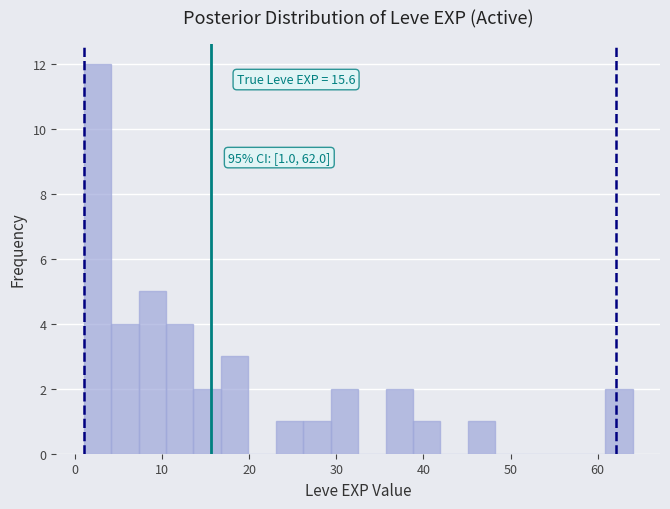

Around what value on the x-axis is the tallest bar? Give the approximate position of its centre, as read against the axis.

3